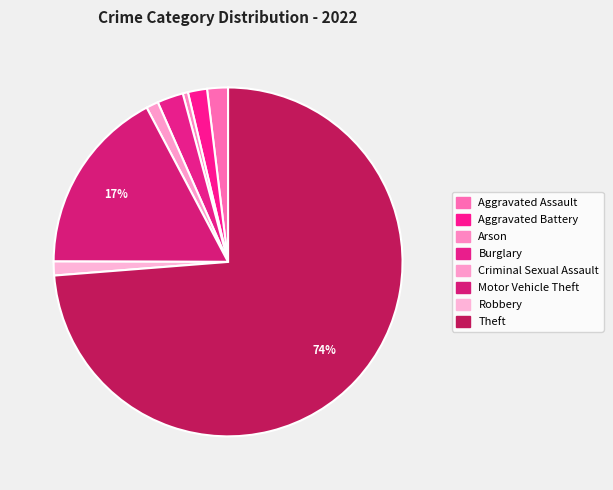

Which slice is the largest?

Theft